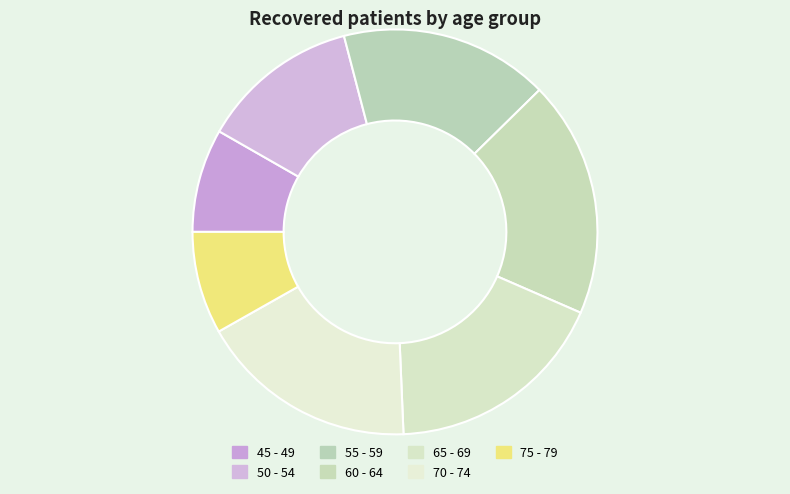

Which category has the smallest portion of the pie?

75 - 79